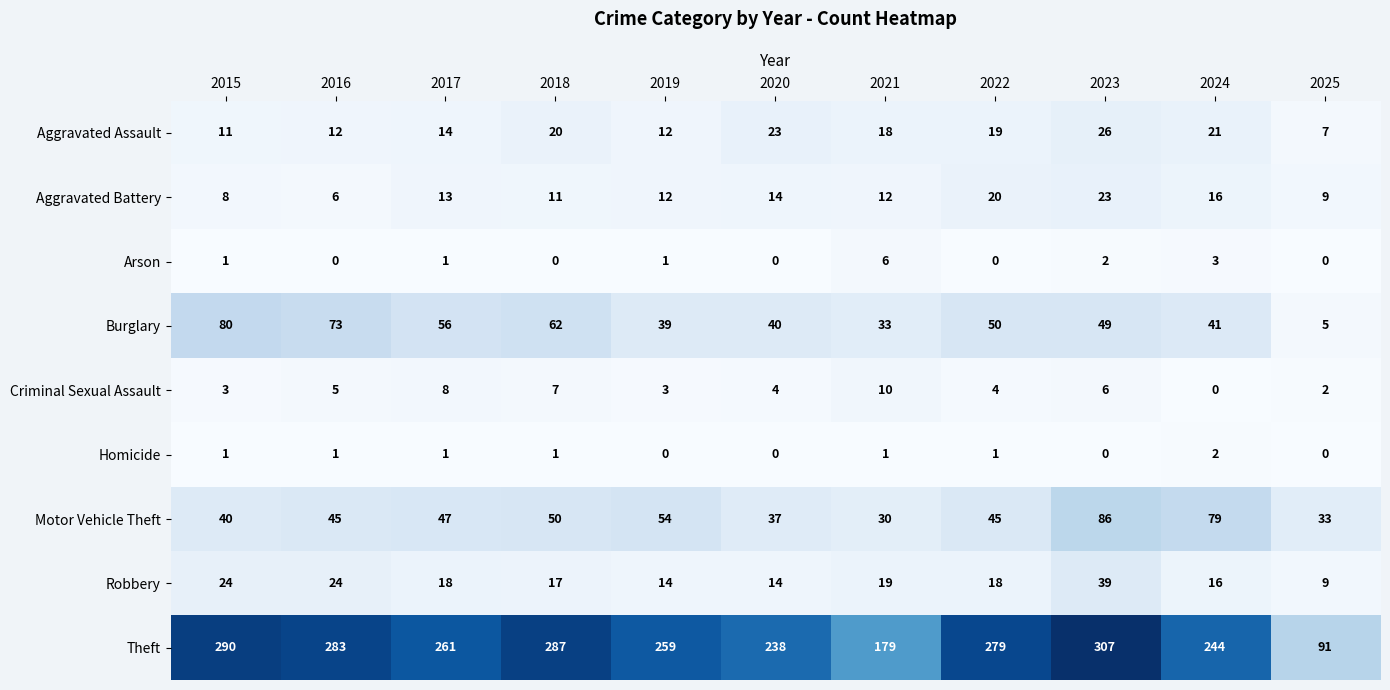

What is the difference between the maximum and second lowest values in the Arson series?

6